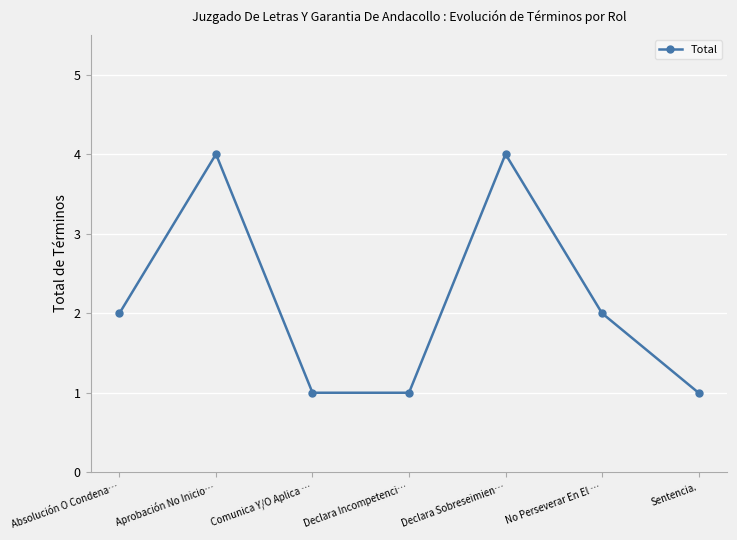

Count the values in the range 1 to 4.

7